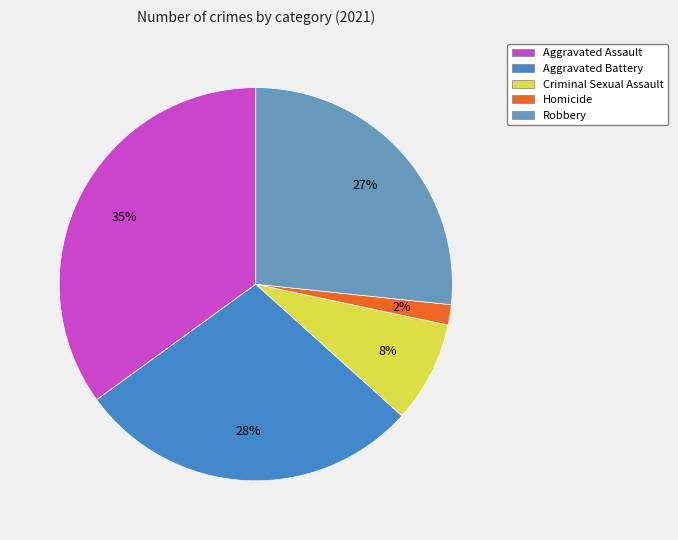

Does Aggravated Battery account for over 50% of the chart?

No